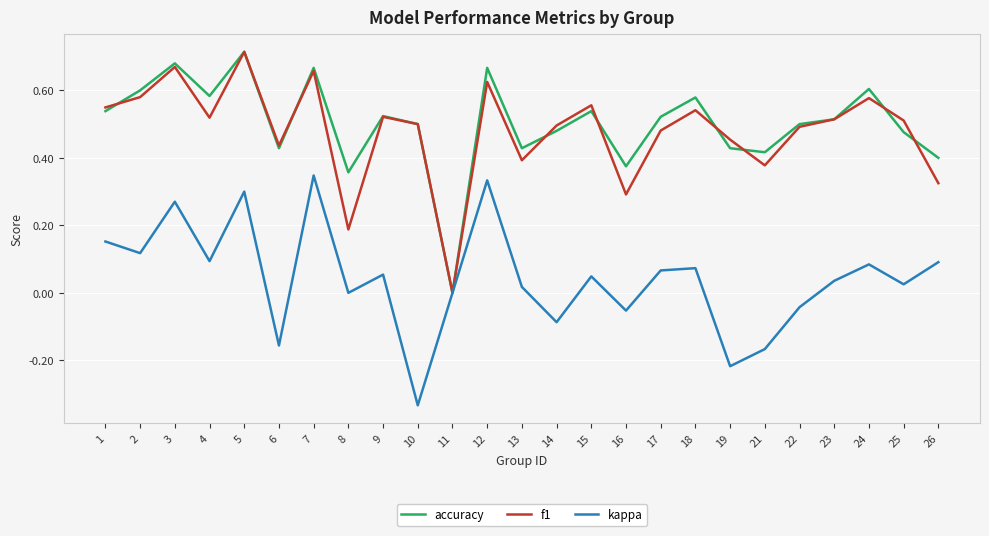

Between 2 and 26, which series saw the biggest shift?

f1